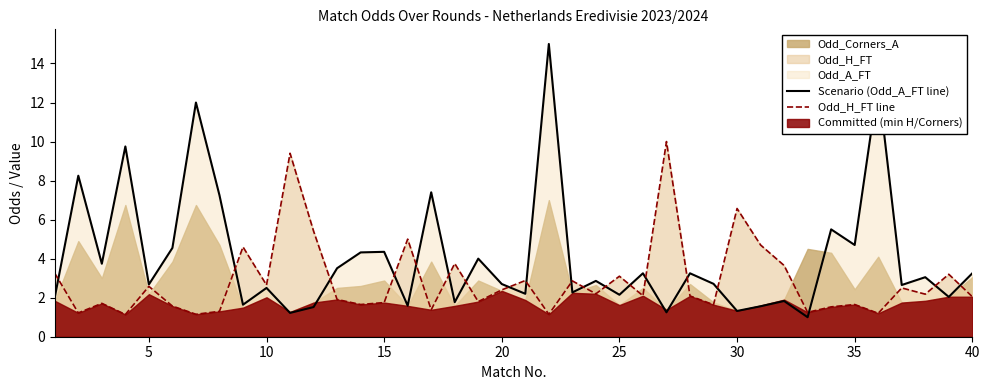

The Scenario (Odd_A_FT line) series shows 1.3 at 30. True or false?

True